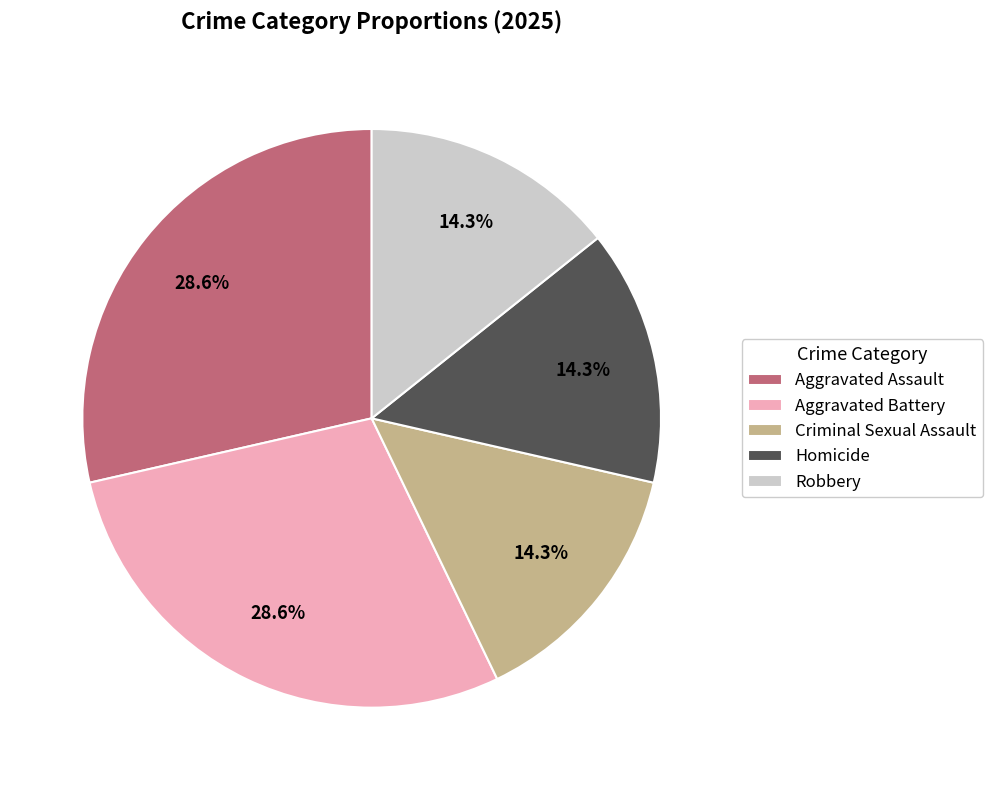

What is the ratio of the value at Criminal Sexual Assault to the value at Aggravated Battery?

0.5